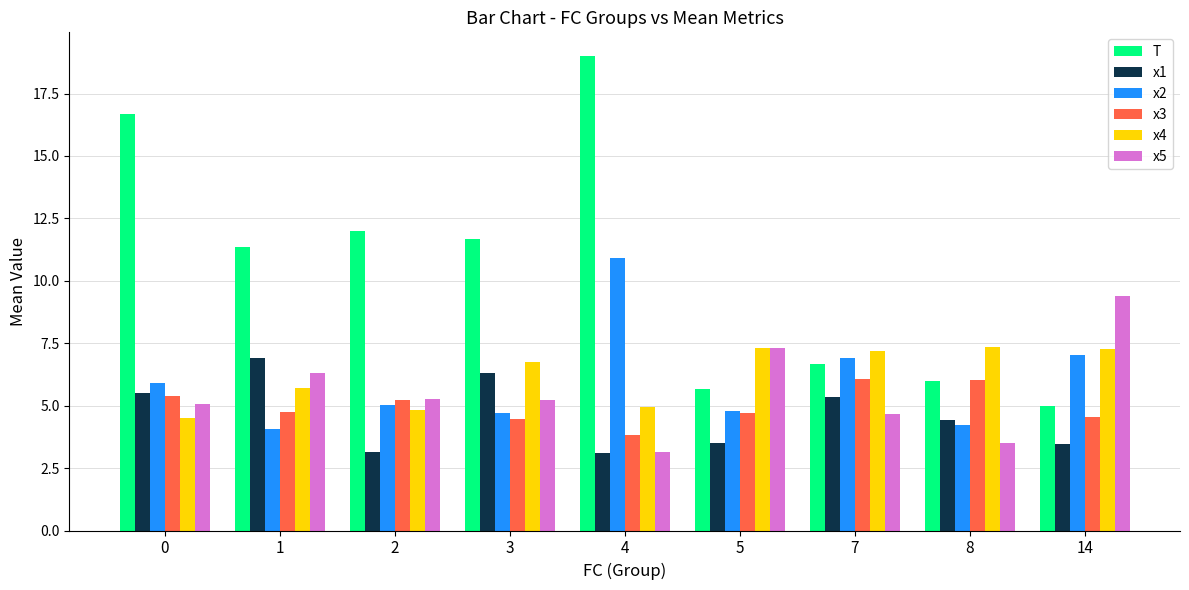

The x1 series shows 5.3 at 2. True or false?

False